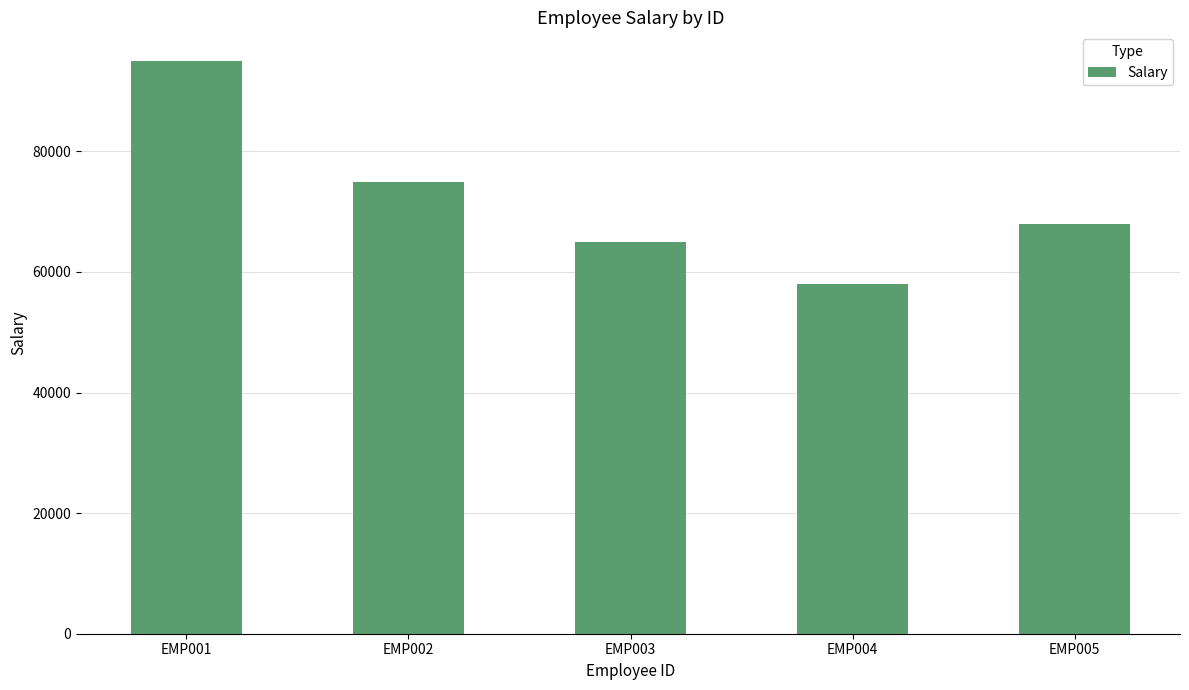

What is the difference between the values at EMP003 and EMP005?

3000